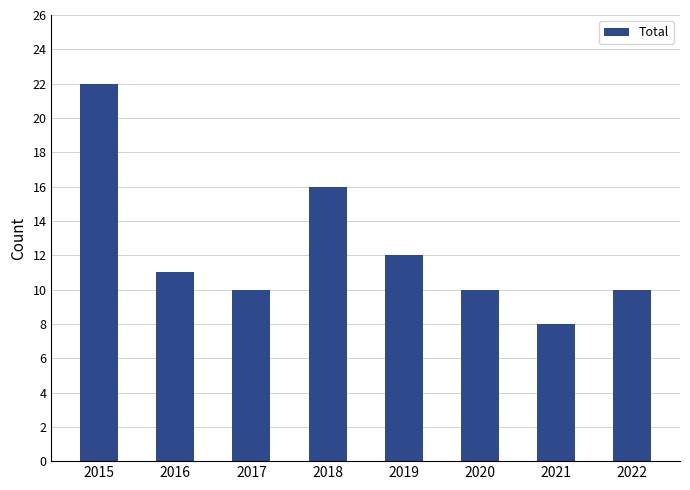

What is the value of the 3rd bar from the left?

10